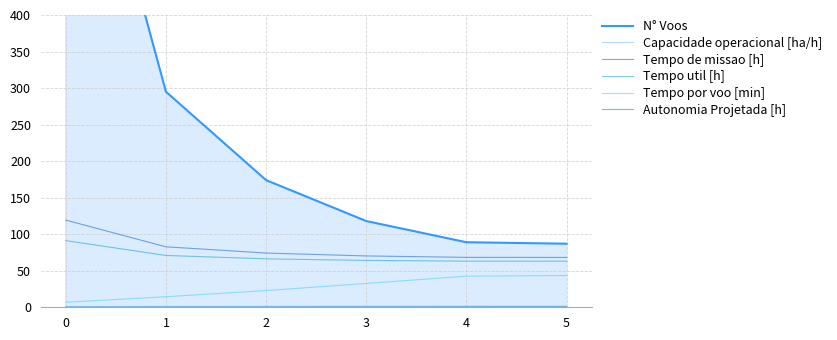

At which label is Tempo util [h] closest to 77?

1